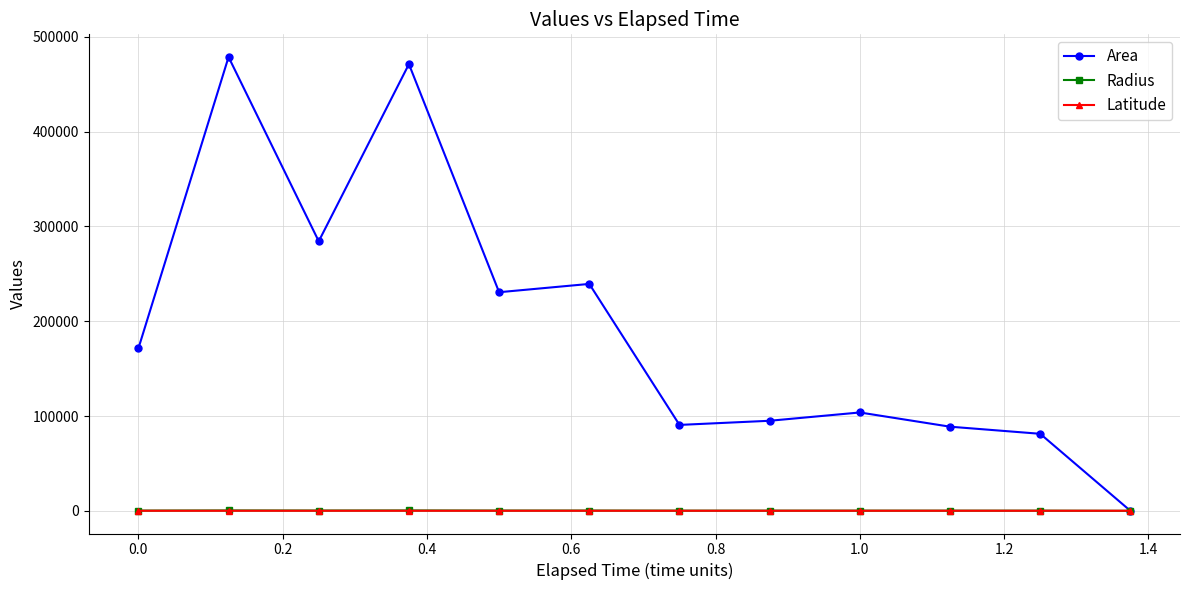

True or false: Radius has more than 2 interior local peaks.

True